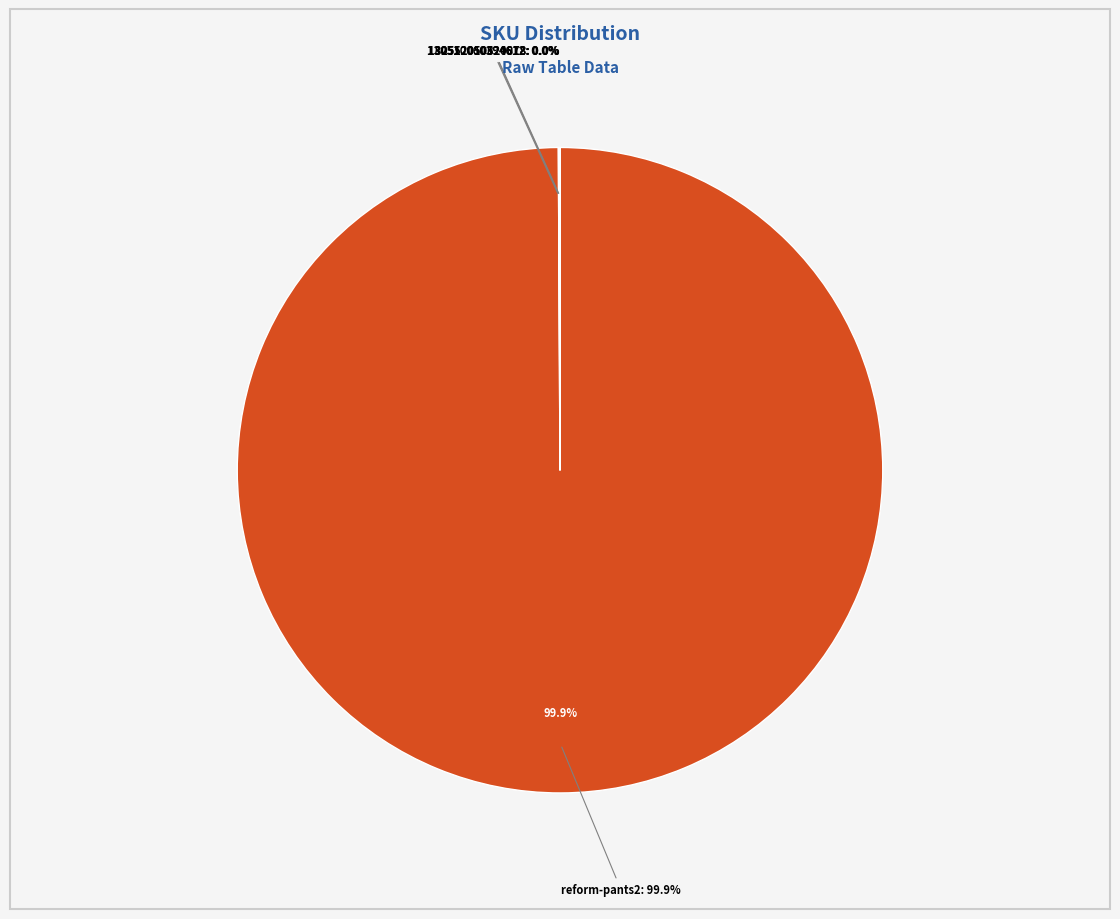

Which category accounts for the majority?

reform-pants2